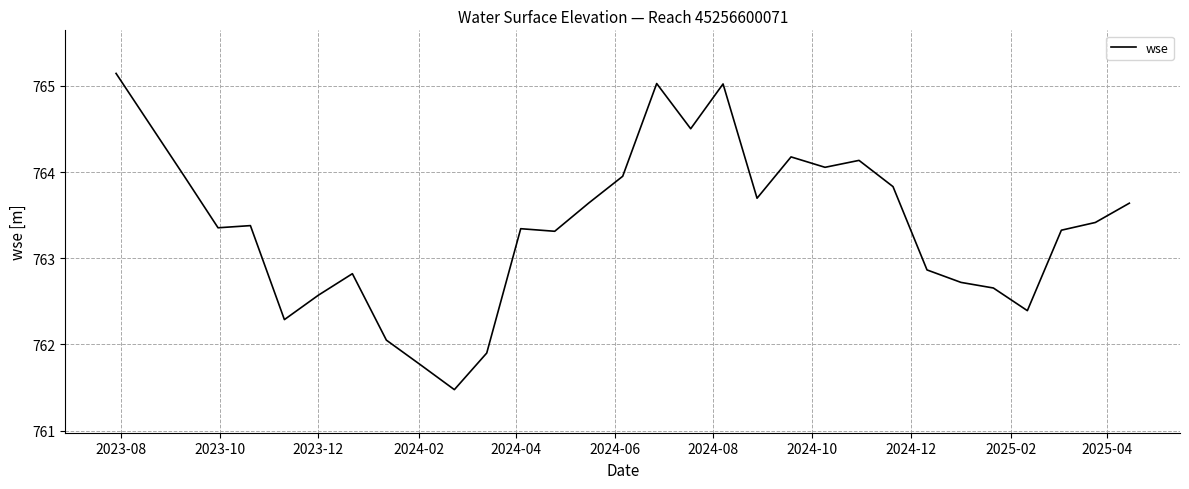

What is the difference between the maximum and minimum values?

3.7